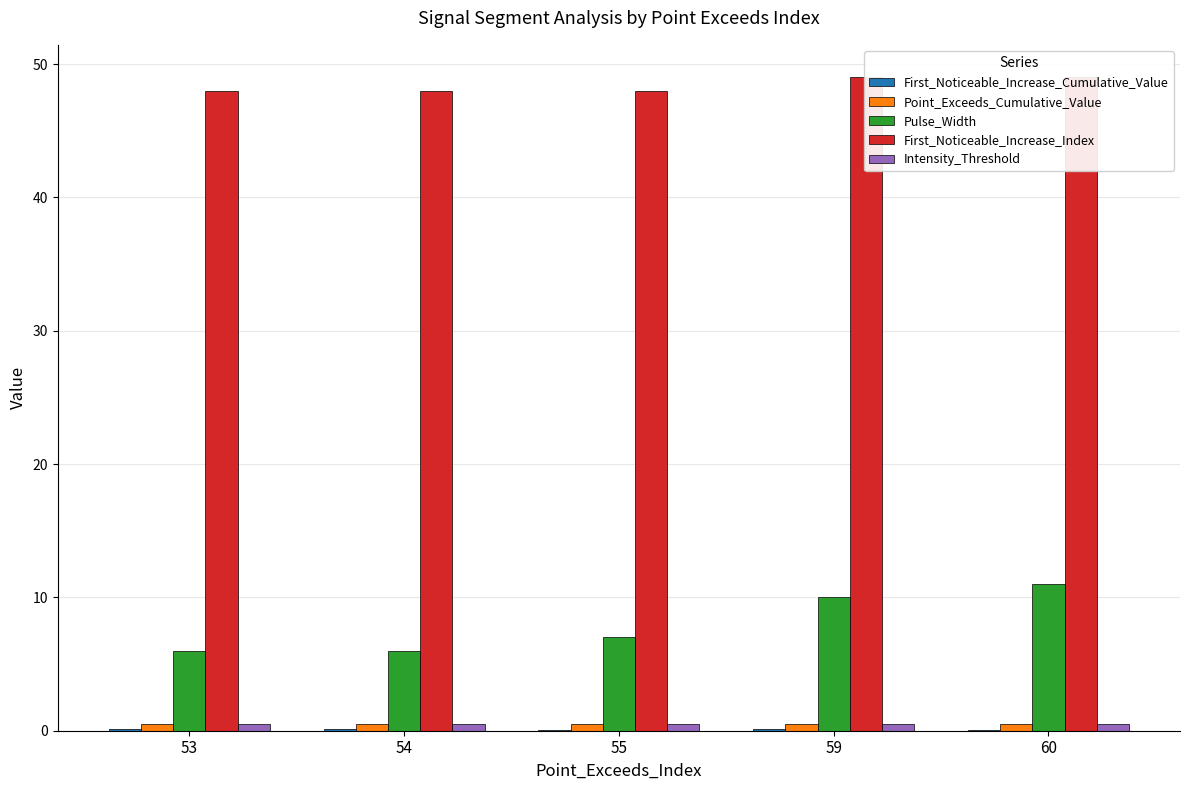

Is it true that Point_Exceeds_Cumulative_Value equals 0.5 at 60?

True